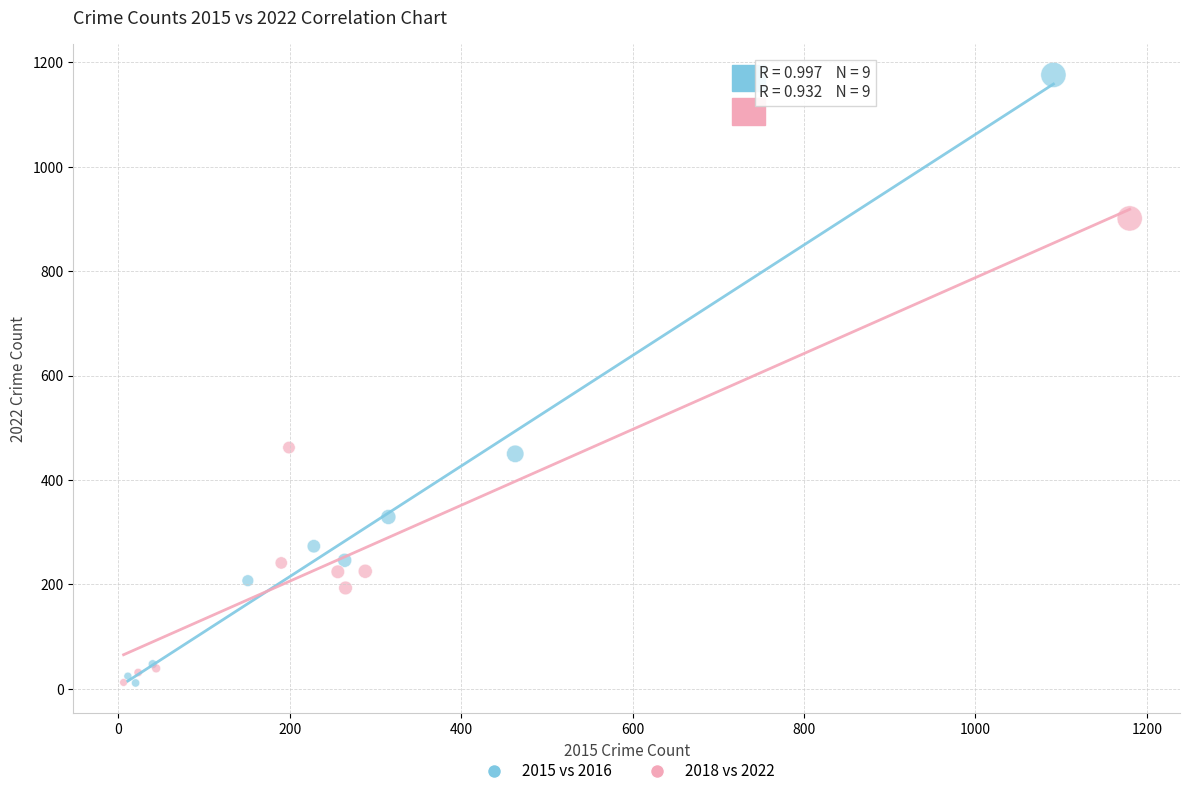

Which series reaches the maximum Y coordinate?

2015 vs 2016